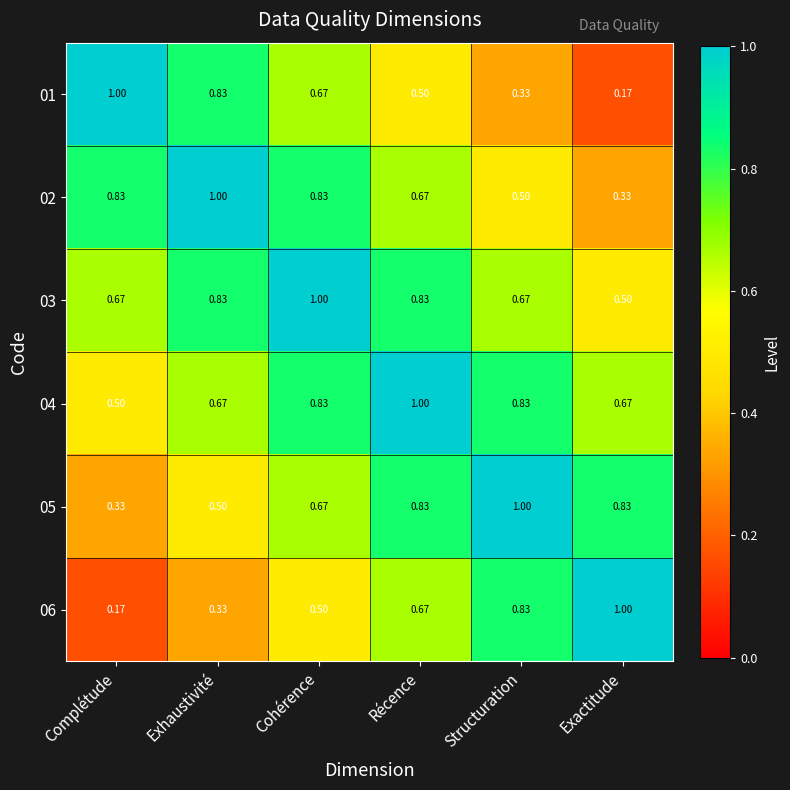

At how many categories does at least one series exceed 0?

6